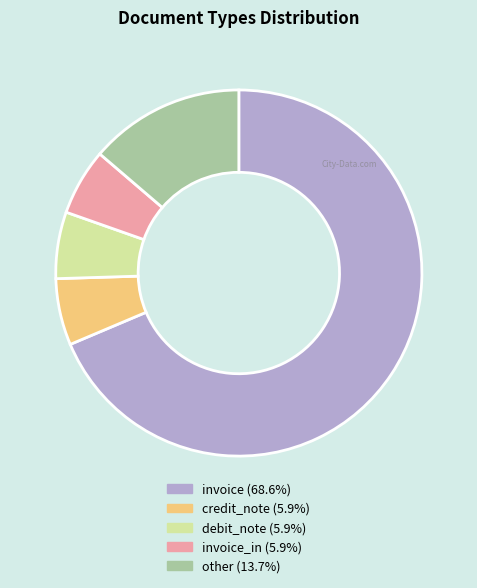

Is there any slice that represents more than half of the pie?

Yes